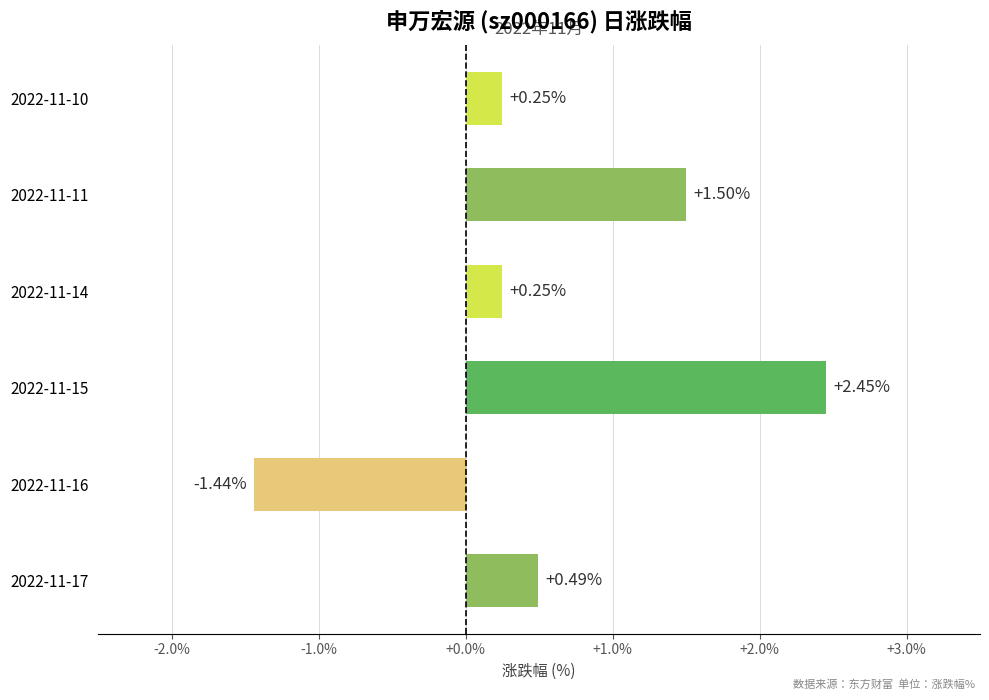

What is the average value?

0.6